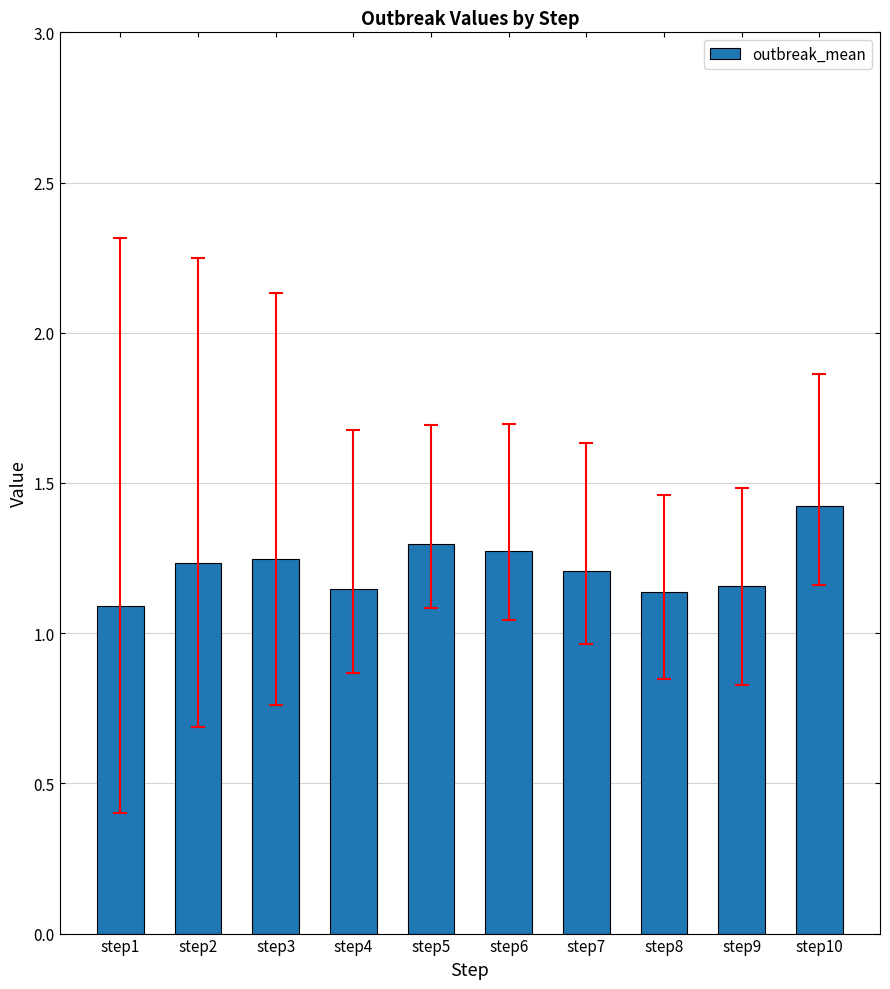

Which label corresponds to the smallest value in the chart?

step1